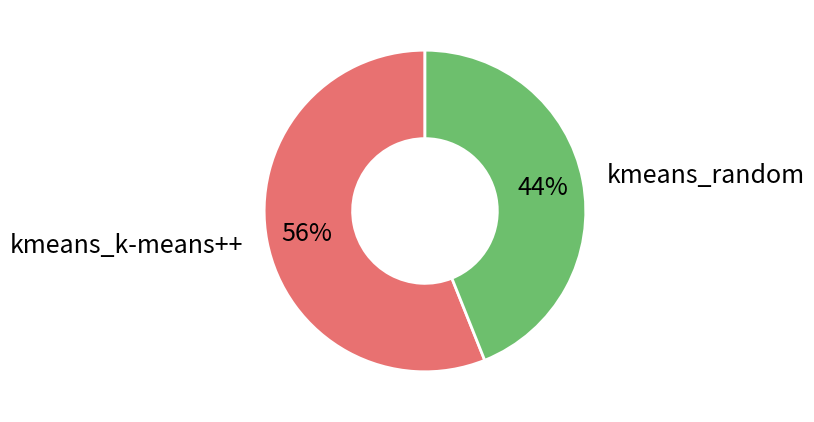

Which slice represents more than half of the pie?

kmeans_k-means++